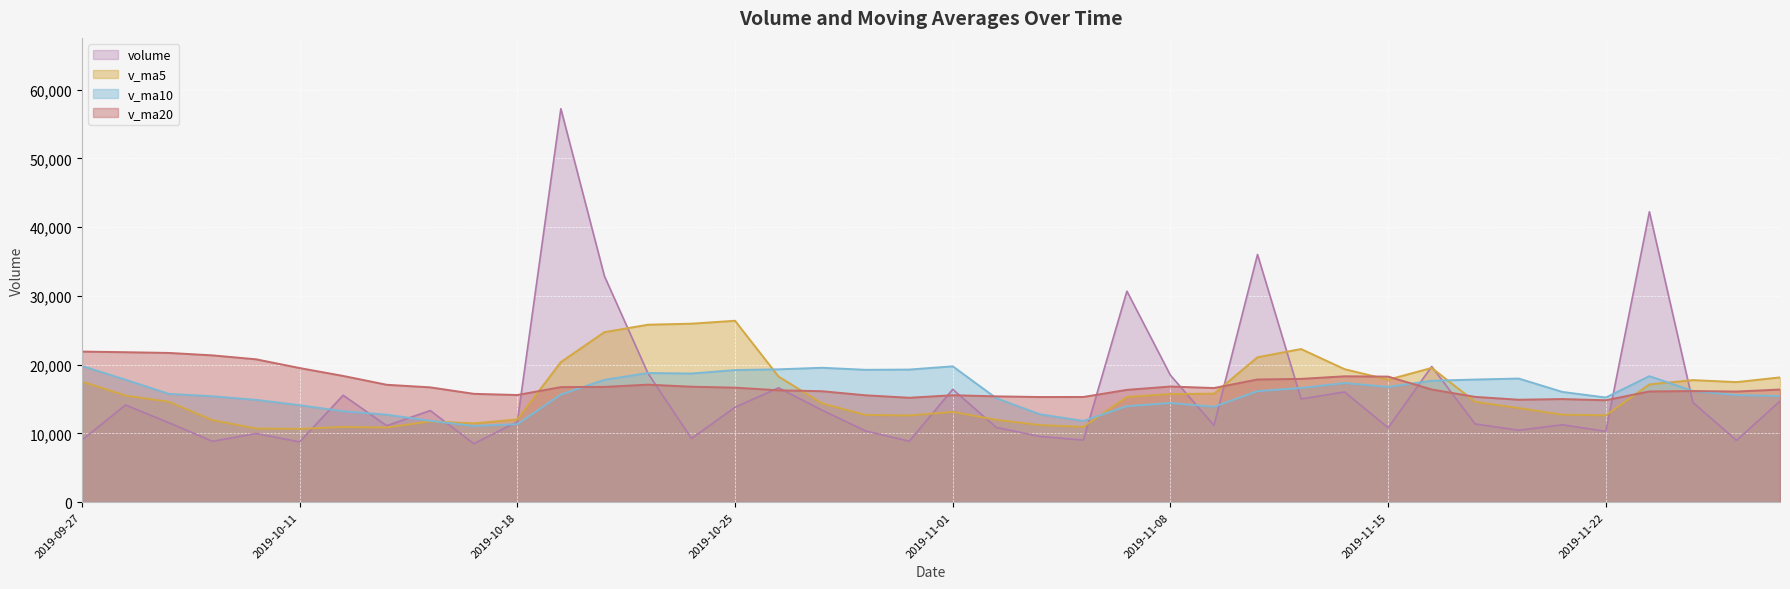

List the series in order of their peak value, highest first.

volume, v_ma5, v_ma20, v_ma10